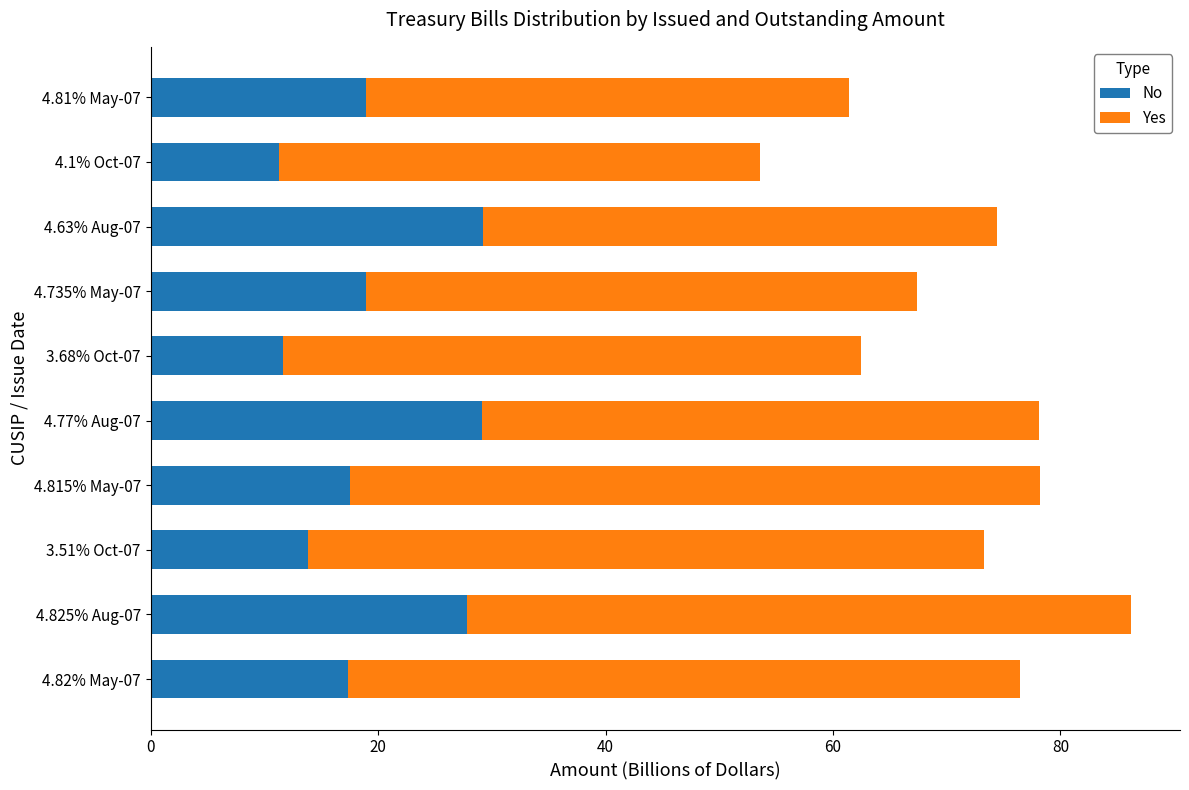

At which category is the sum across all series the highest?

4.825% Aug-07